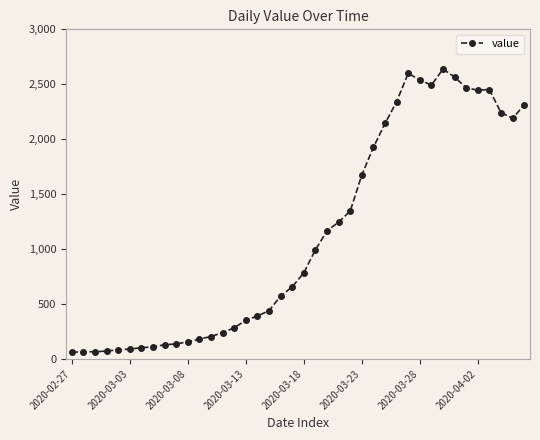

What is the difference between the maximum and second lowest values?

2573